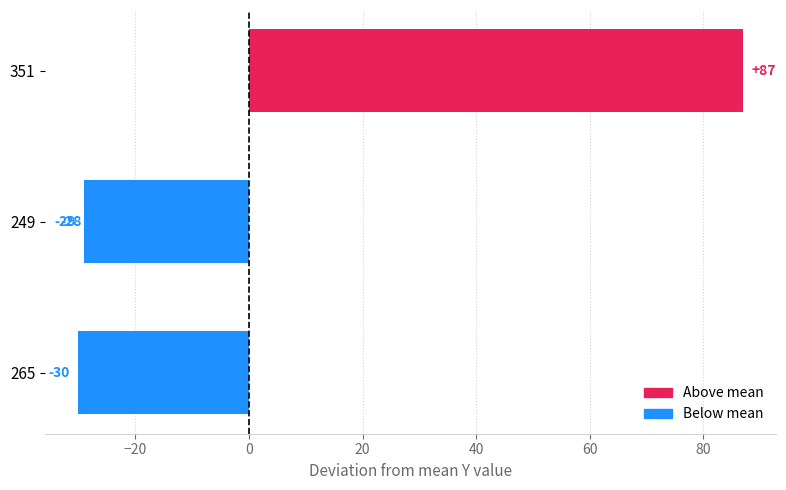

What is the difference between the second highest and minimum values?

2